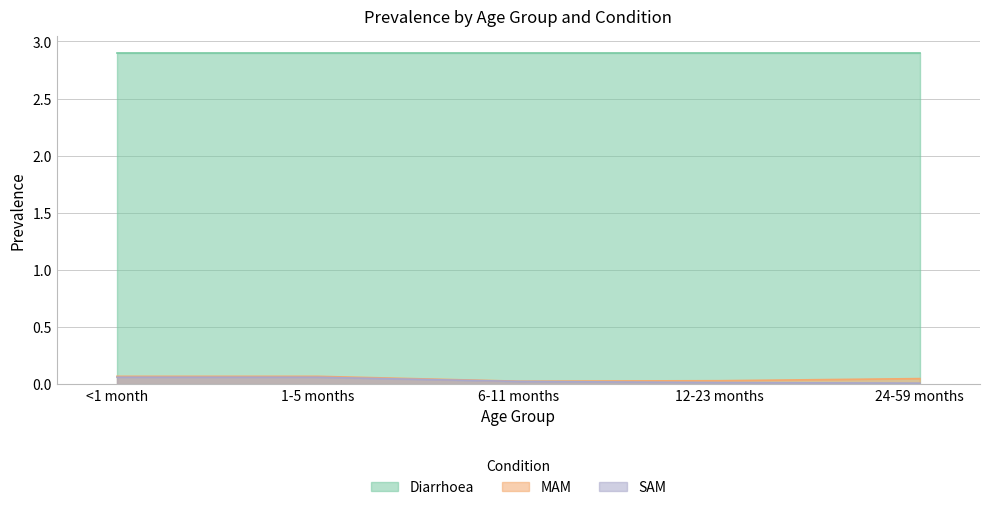

Does the chart have visible grid lines?

Yes